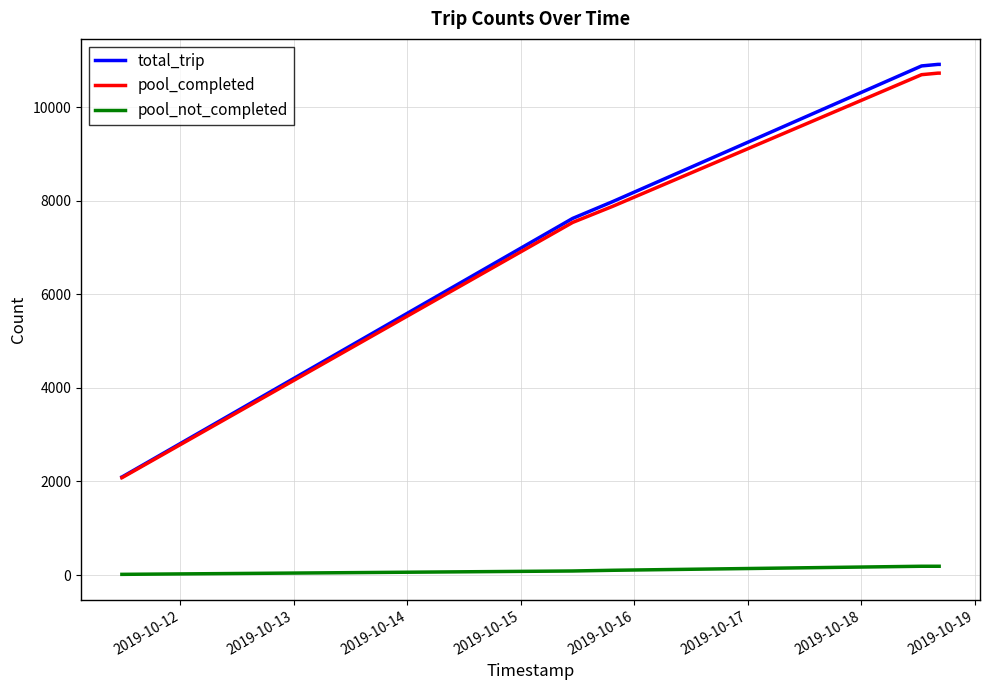

Does the chart have visible grid lines?

Yes